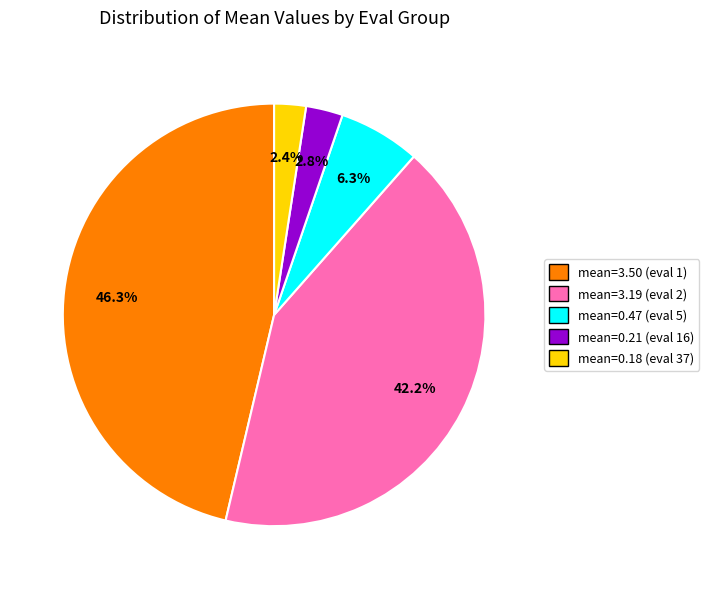

Is there a majority slice in this chart?

No